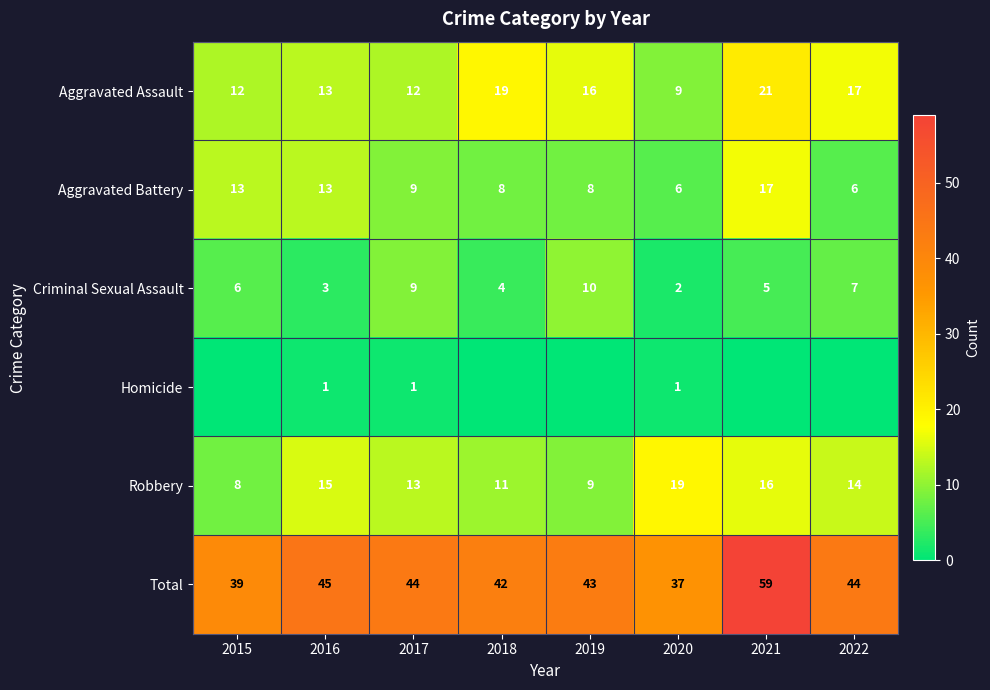

What value does the Aggravated Battery series have at 2017?

9